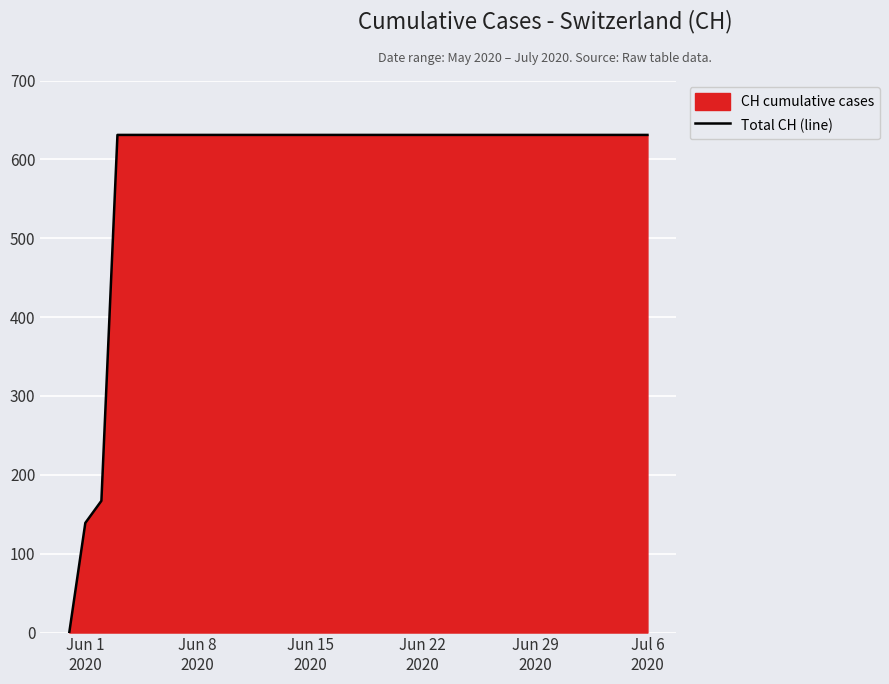

How many lines are shown in the chart?

1